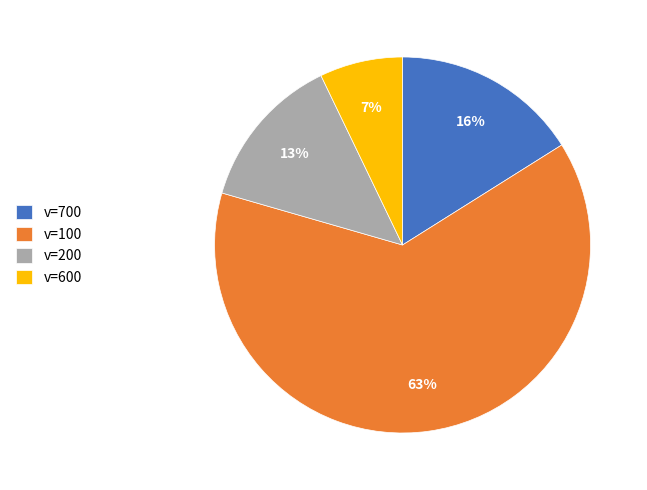

Does v=100 account for over 50% of the chart?

Yes